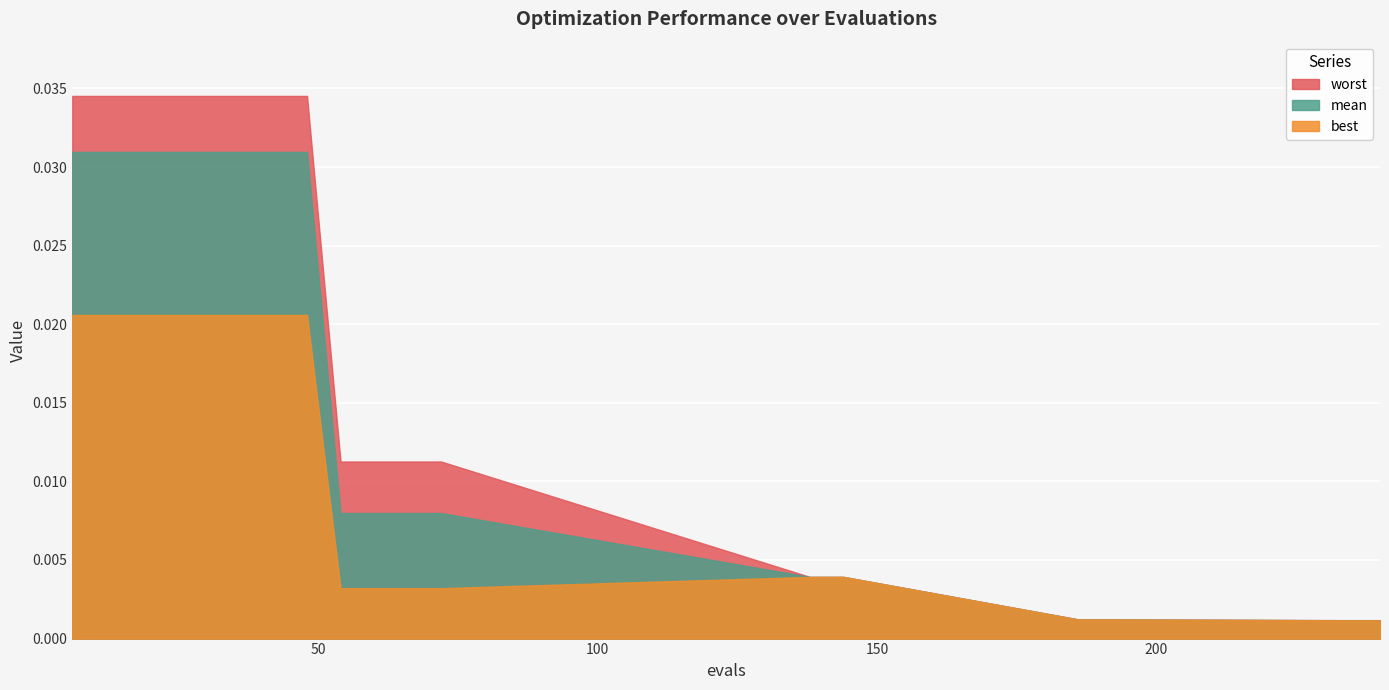

Is it true that worst equals 0.0 at 42?

False